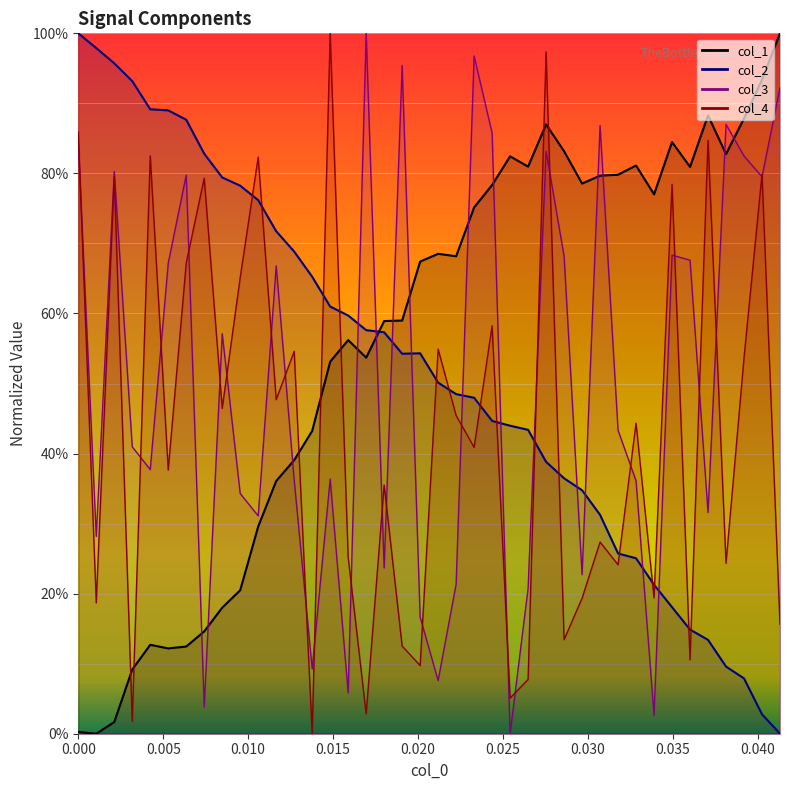

Count the number of categories in the chart.

40